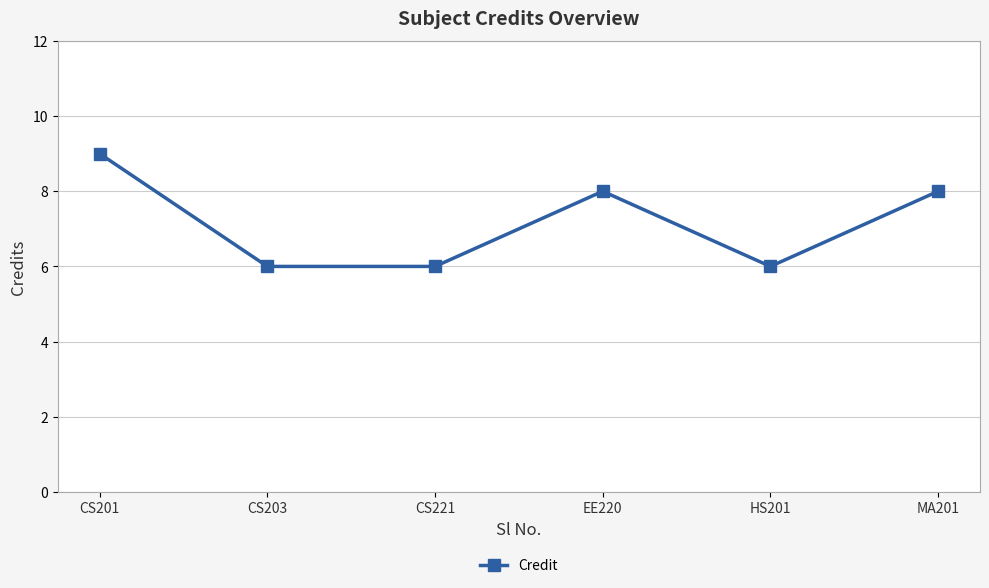

True or false: the data has more than 2 interior local peaks.

False